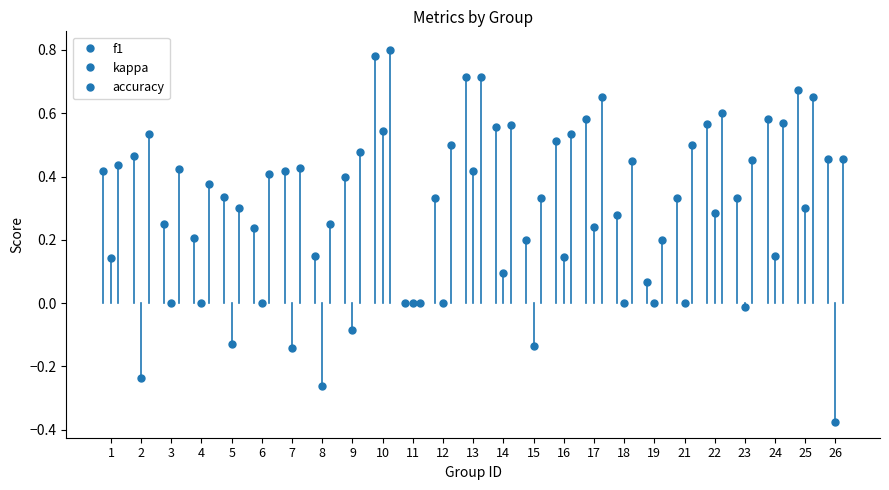

Count the accuracy values in the range 0 to 1.

25